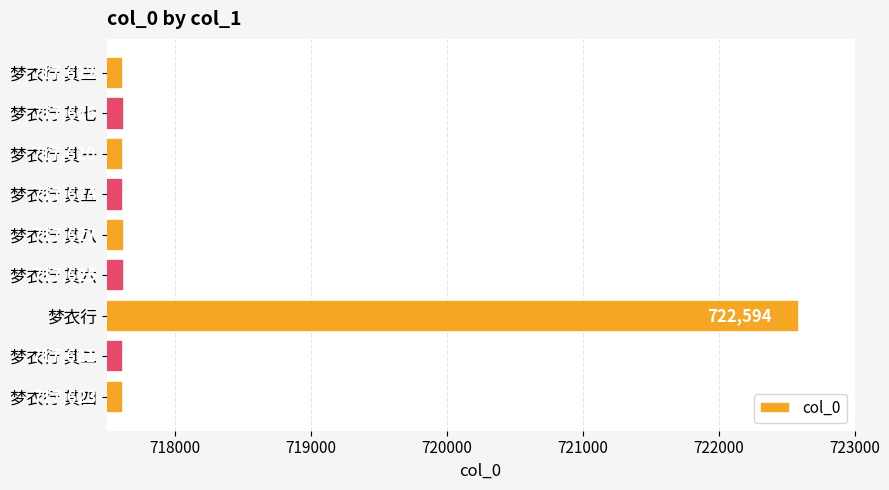

What is the difference between the maximum and second lowest values?

4973